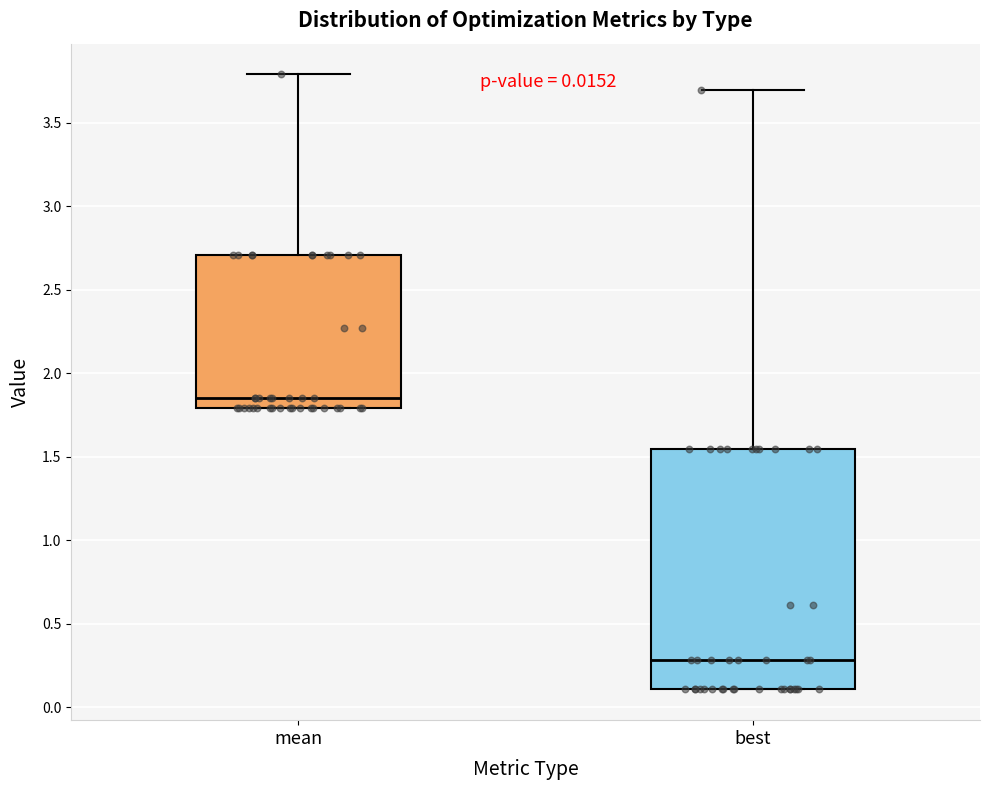

Which box is the tallest, from its lower edge to its upper edge?

best